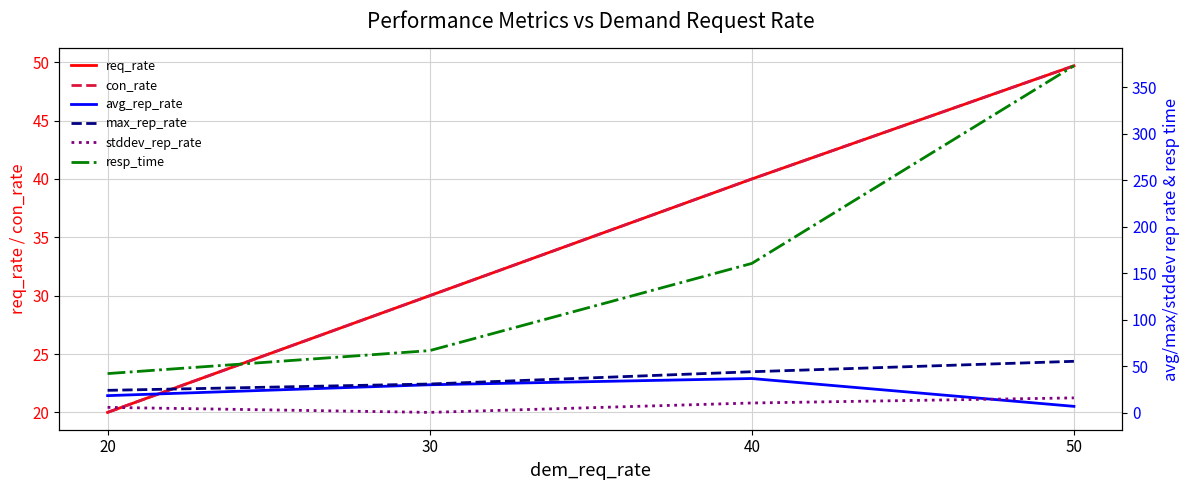

Rank the series at 50 from highest to lowest value.

resp_time, max_rep_rate, req_rate, con_rate, stddev_rep_rate, avg_rep_rate